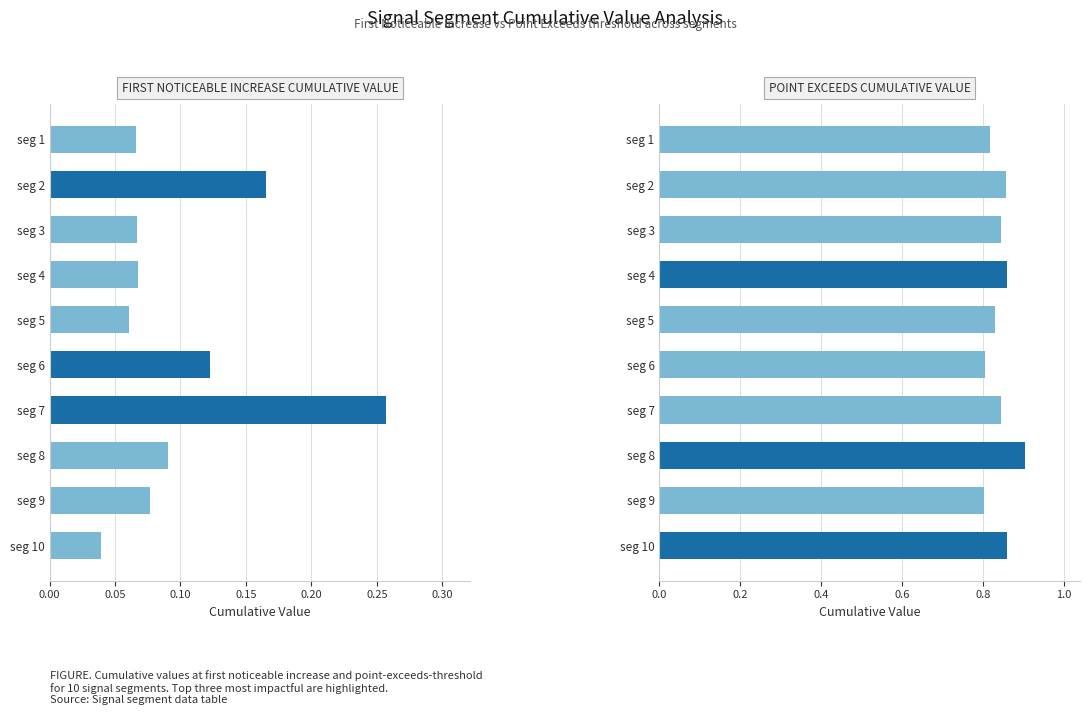

Is the value of Point_Exceeds_Cumulative_Value at 0.35 greater than the value of First_Noticeable_Increase_Cumulative_Value at 0.10?

Yes